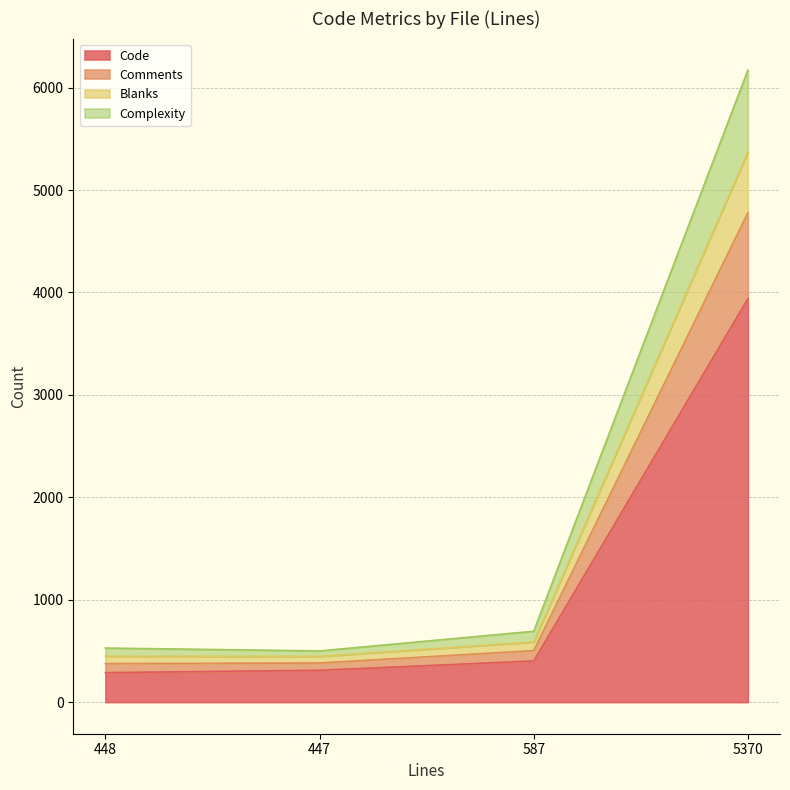

At which label does Code reach its peak?

5370